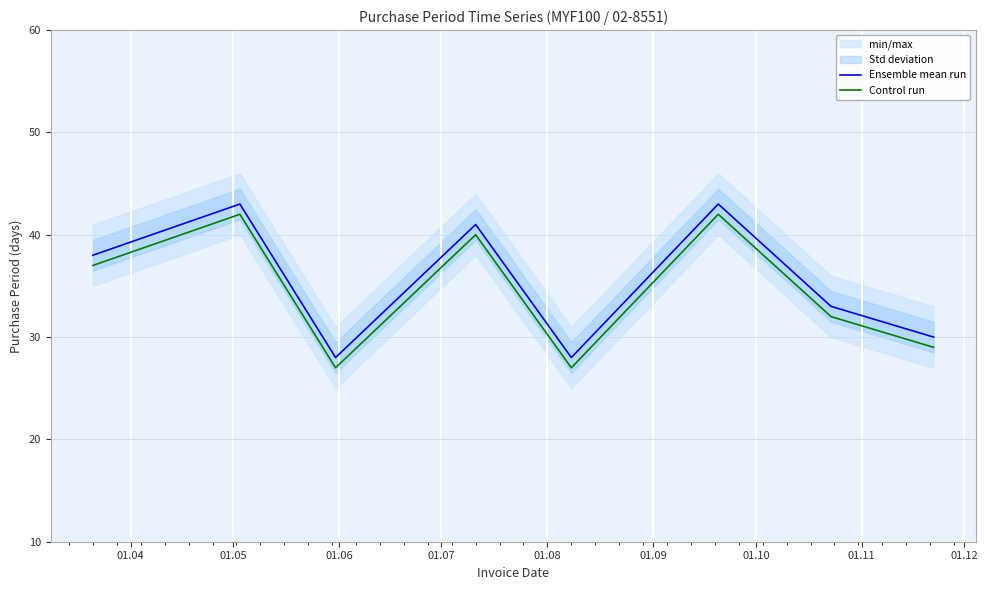

What is the minimum value for Control run?

27